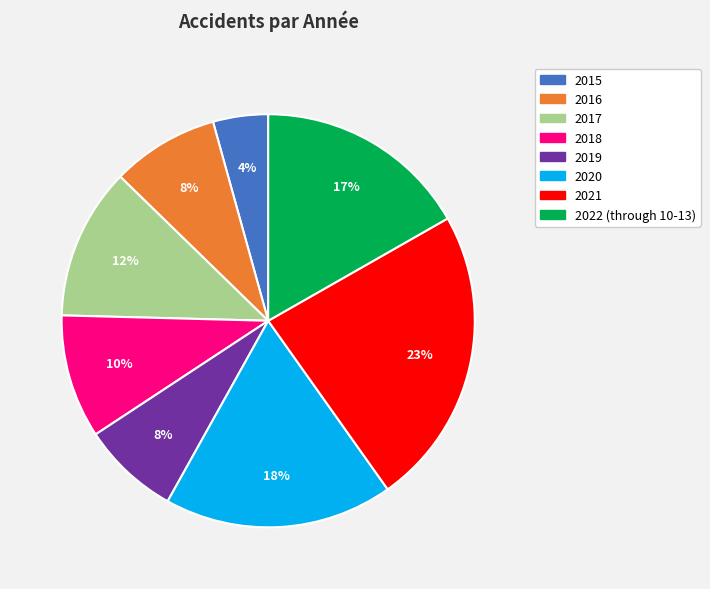

Which has a higher value, 2019 or 2015?

2019